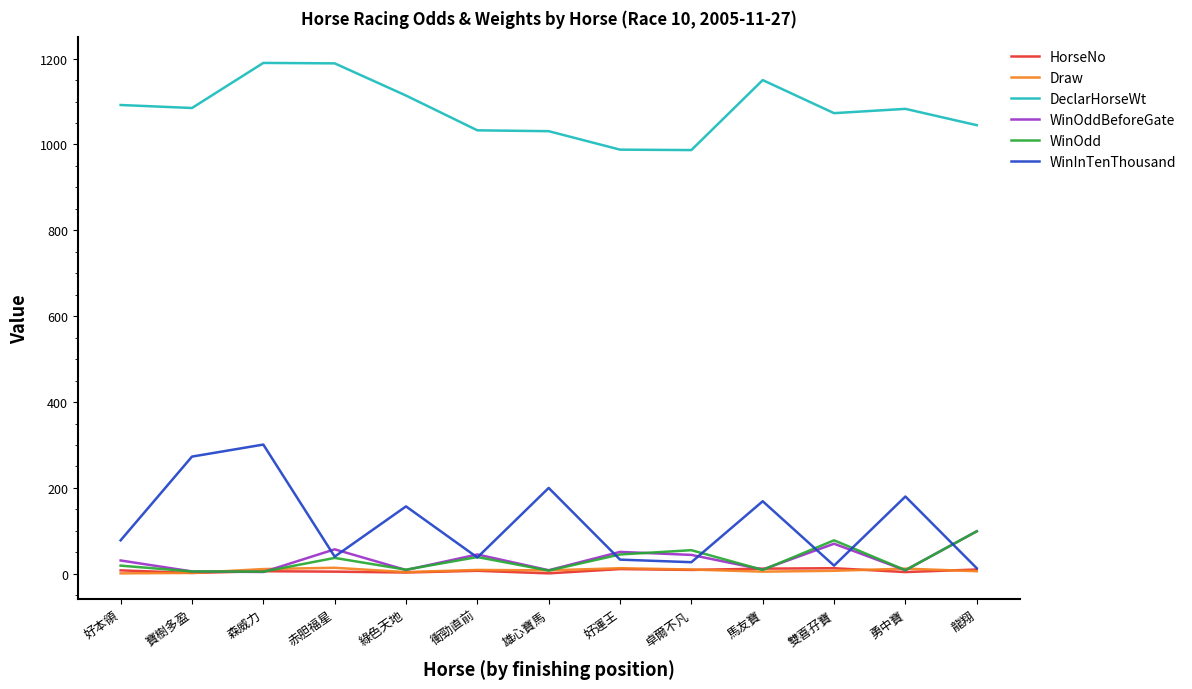

At which category is the sum across all series the highest?

森威力